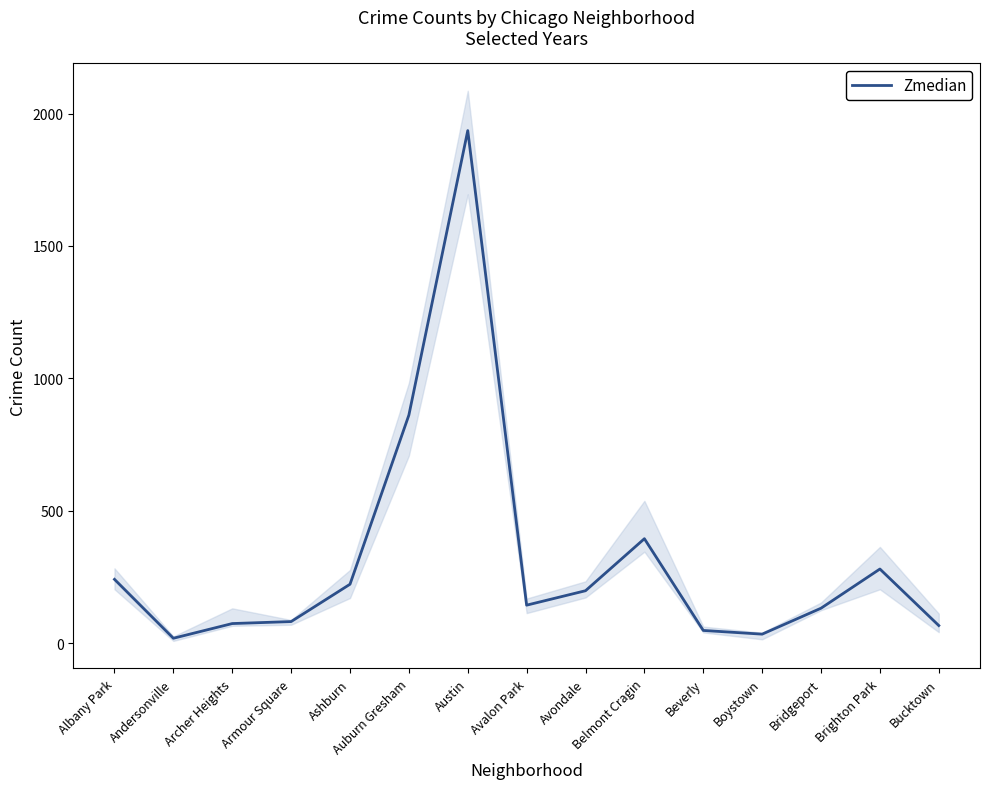

What is the label of the 8th point from the left?

Avalon Park